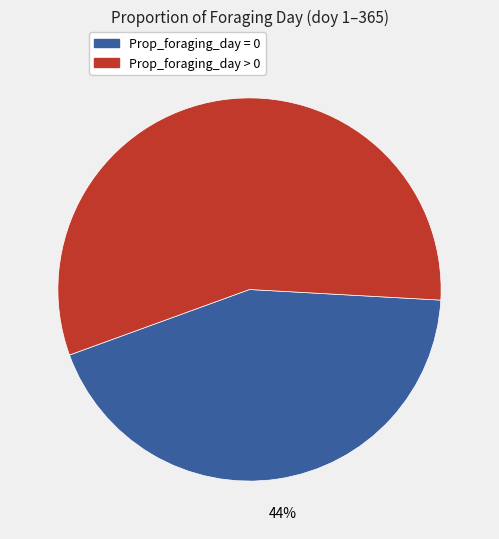

Rank the categories by value from lowest to highest.

Prop_foraging_day = 0, Prop_foraging_day > 0